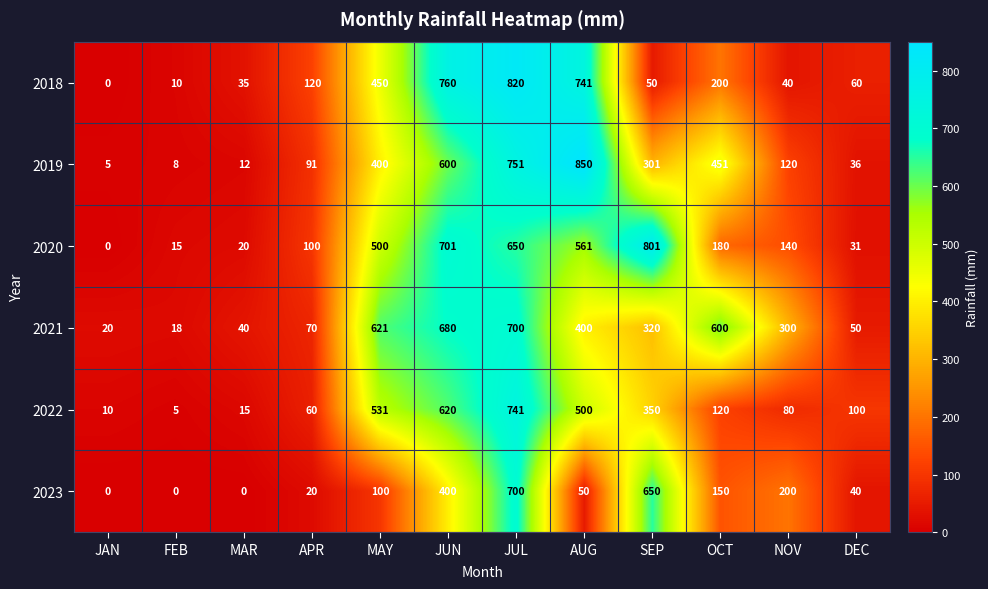

At which category does the chart reach its peak across all series?

AUG